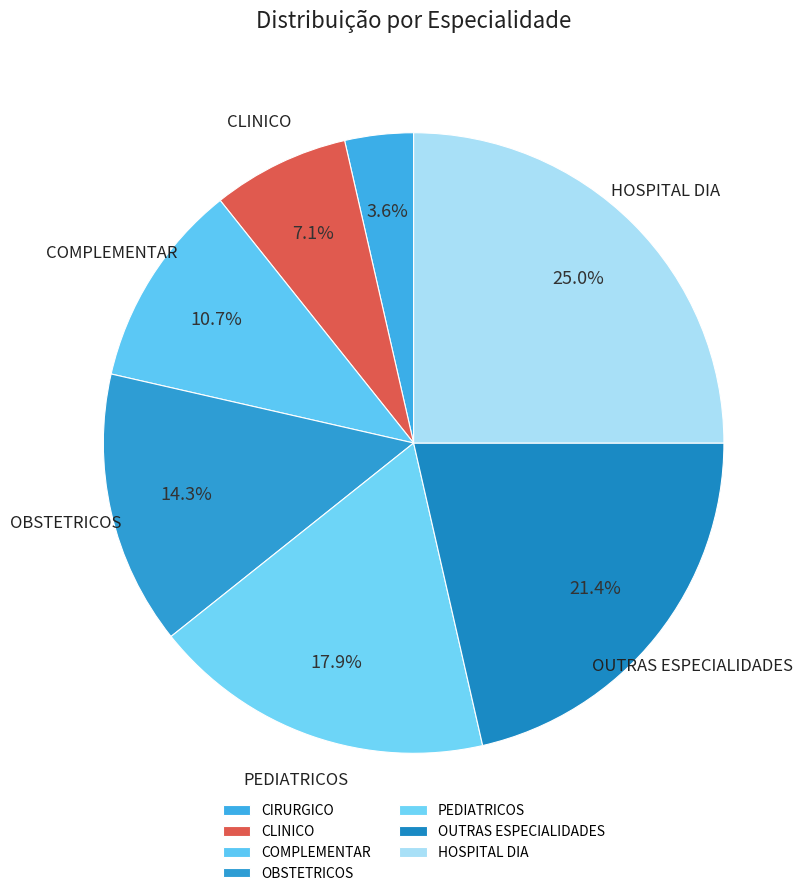

Count the number of slices in the pie.

7